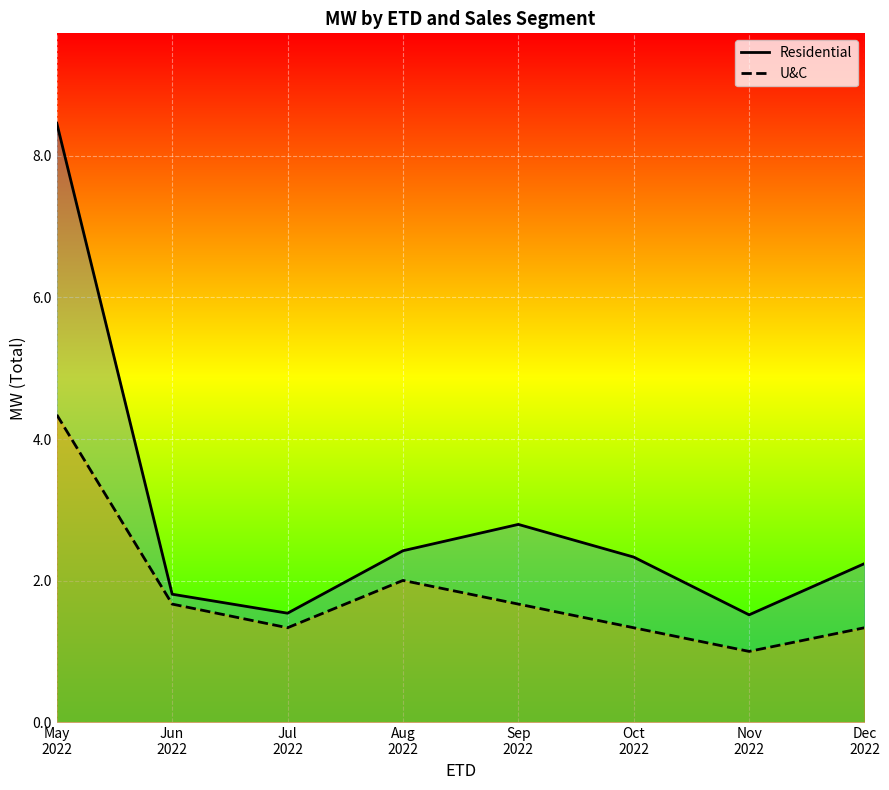

Rank the series by their average value, from highest to lowest.

Residential, U&C